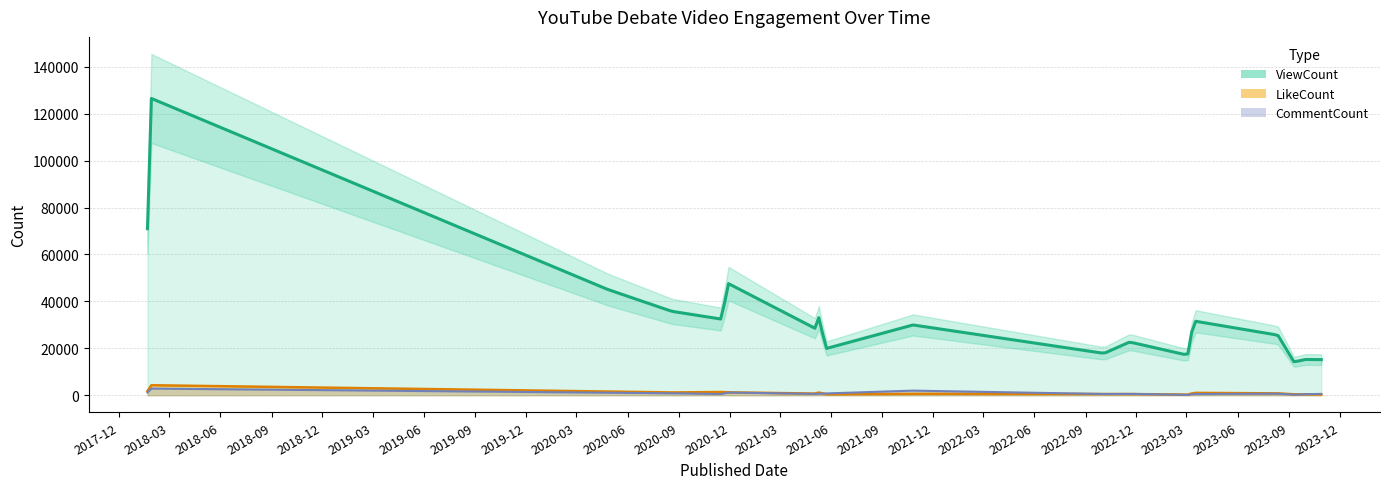

At which category is the sum across all series the highest?

2018-01-22